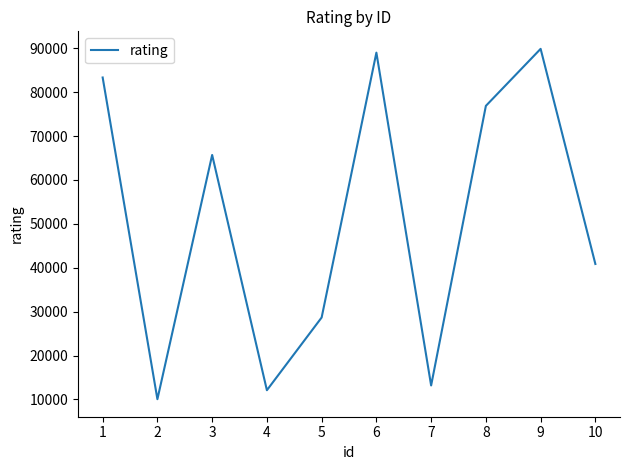

How many values are below 65696?

5